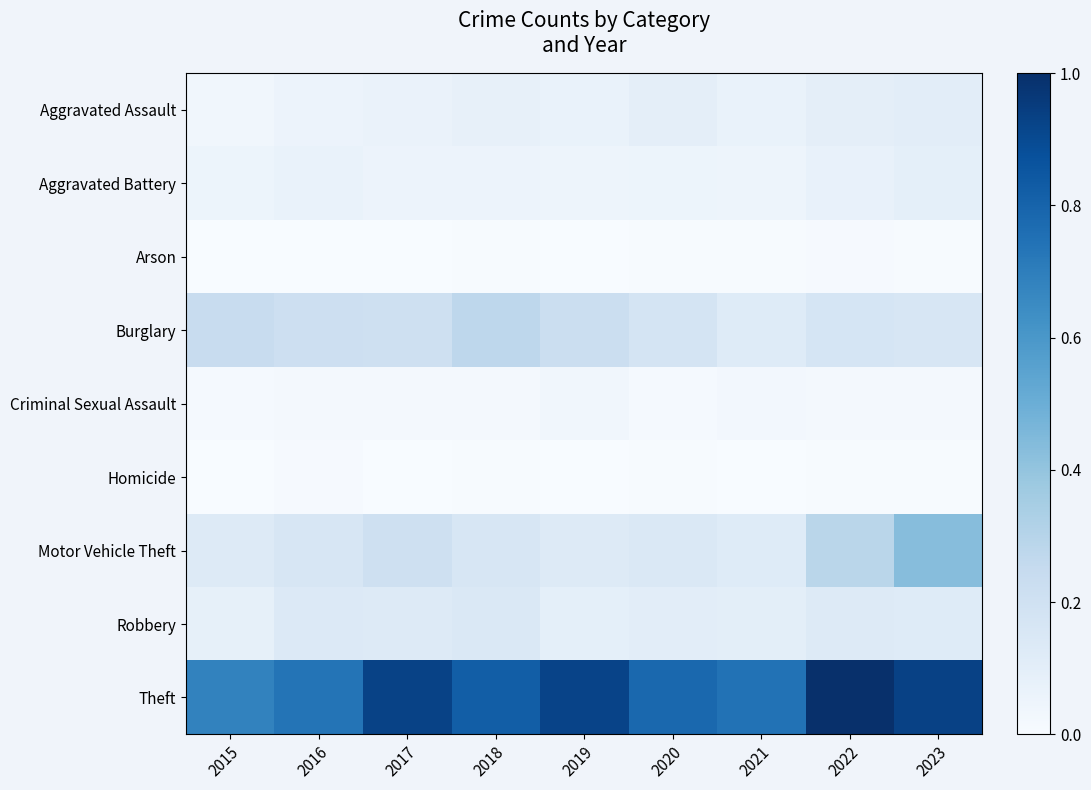

Which has a higher value, 2015 or 2017?

2017